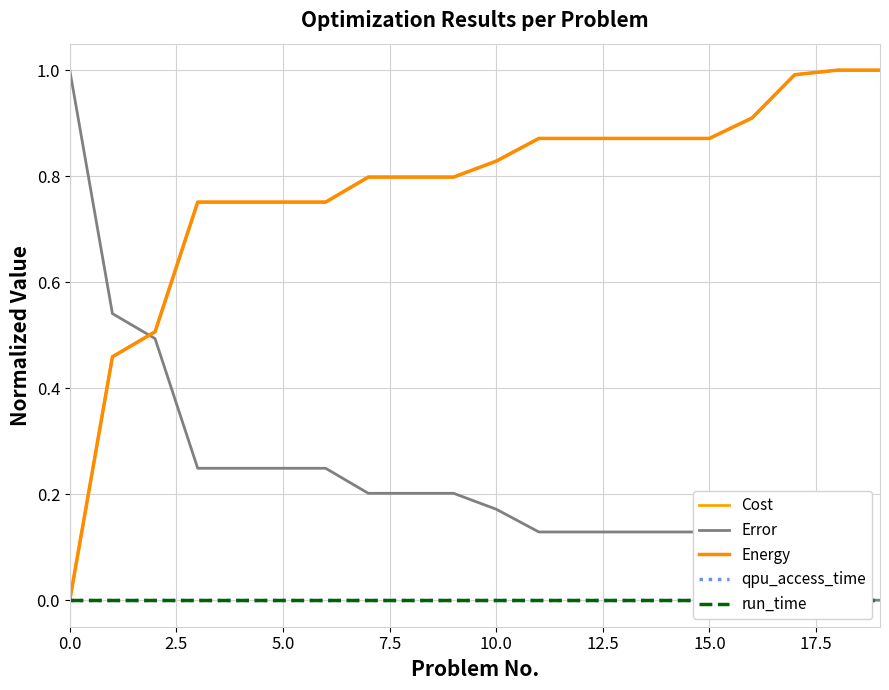

What is the difference between the maximum and minimum values in the Error series?

1.0